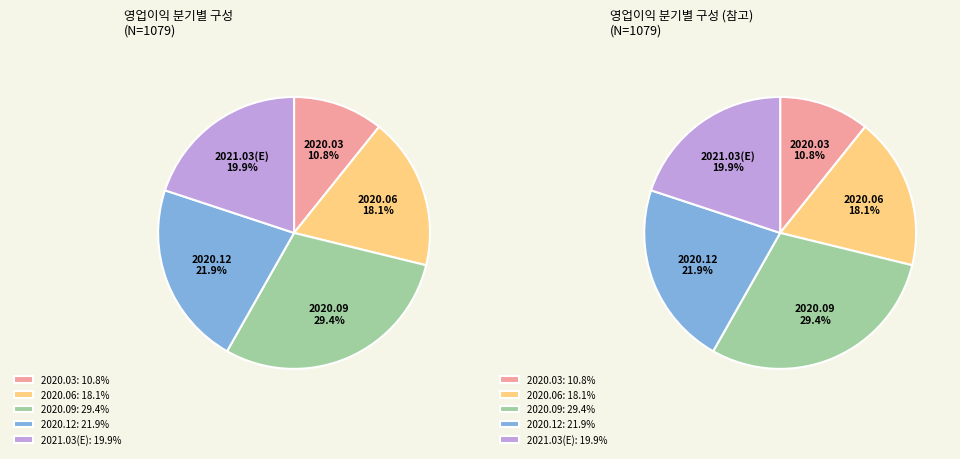

How many segments does this pie chart have?

5